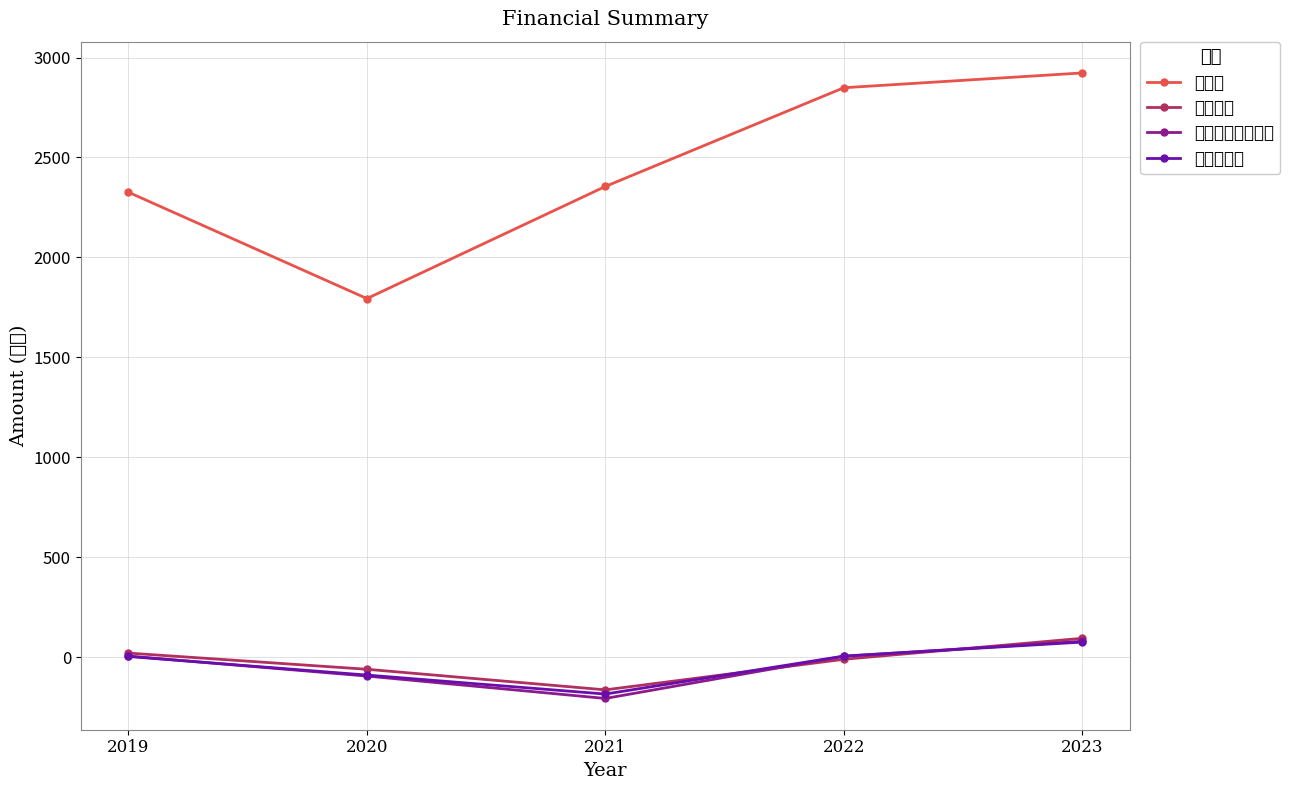

Which label corresponds to the largest value in the chart?

2023